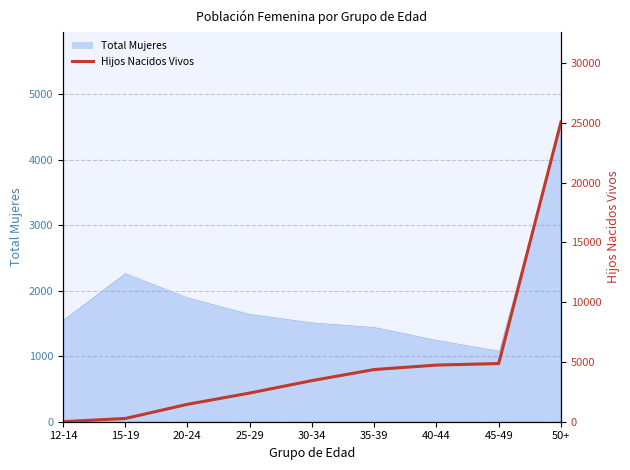

What is the label of the 3rd point from the left?

20-24